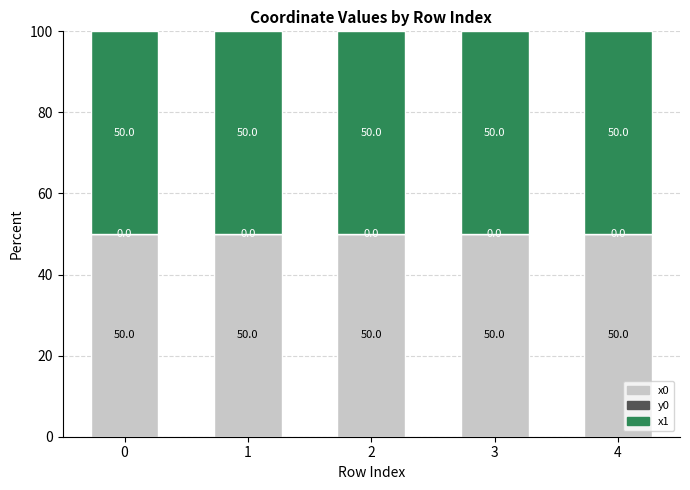

What is the total value across all series at 1?

100.0